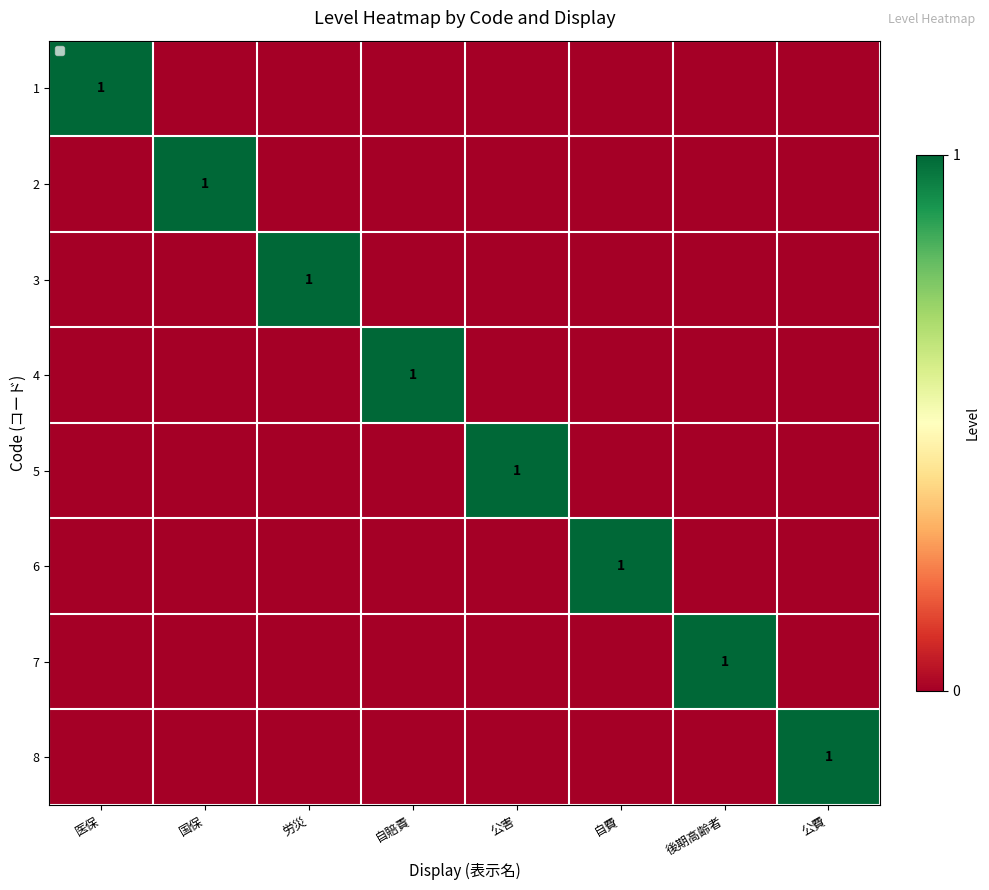

Between 国保 and 後期高齢者, which is larger?

国保